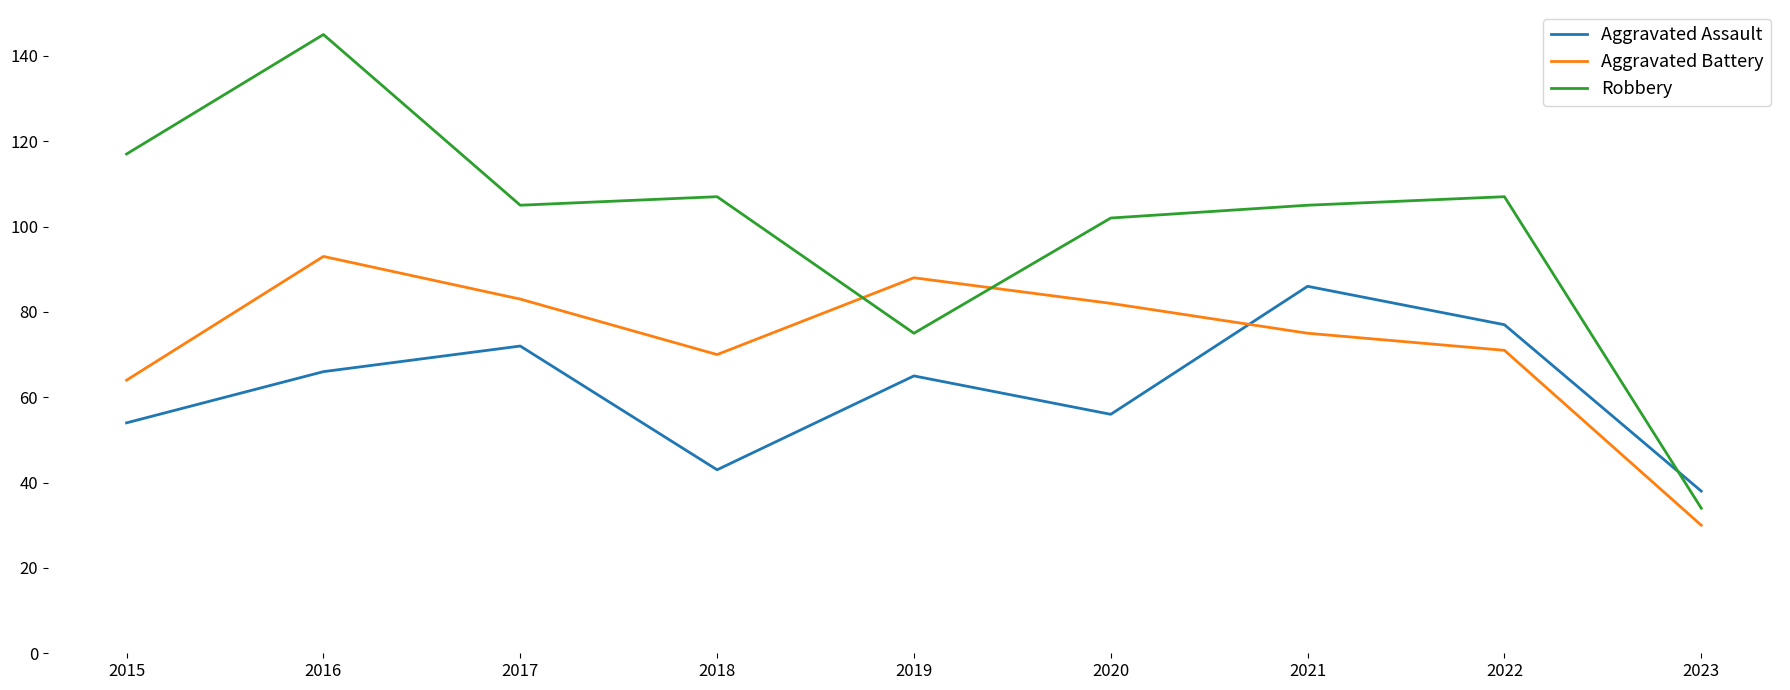

What is the spread (max minus min) of values at 2016?

79